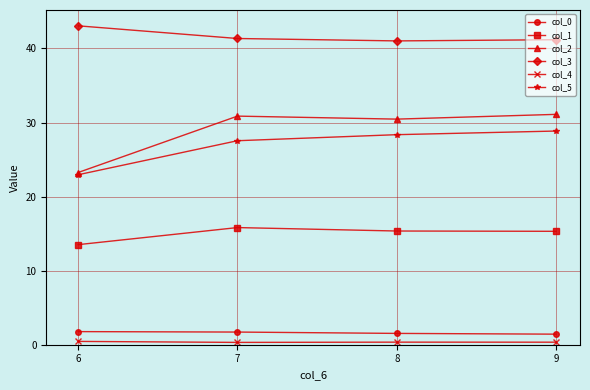

Which category has the highest value across all series?

6